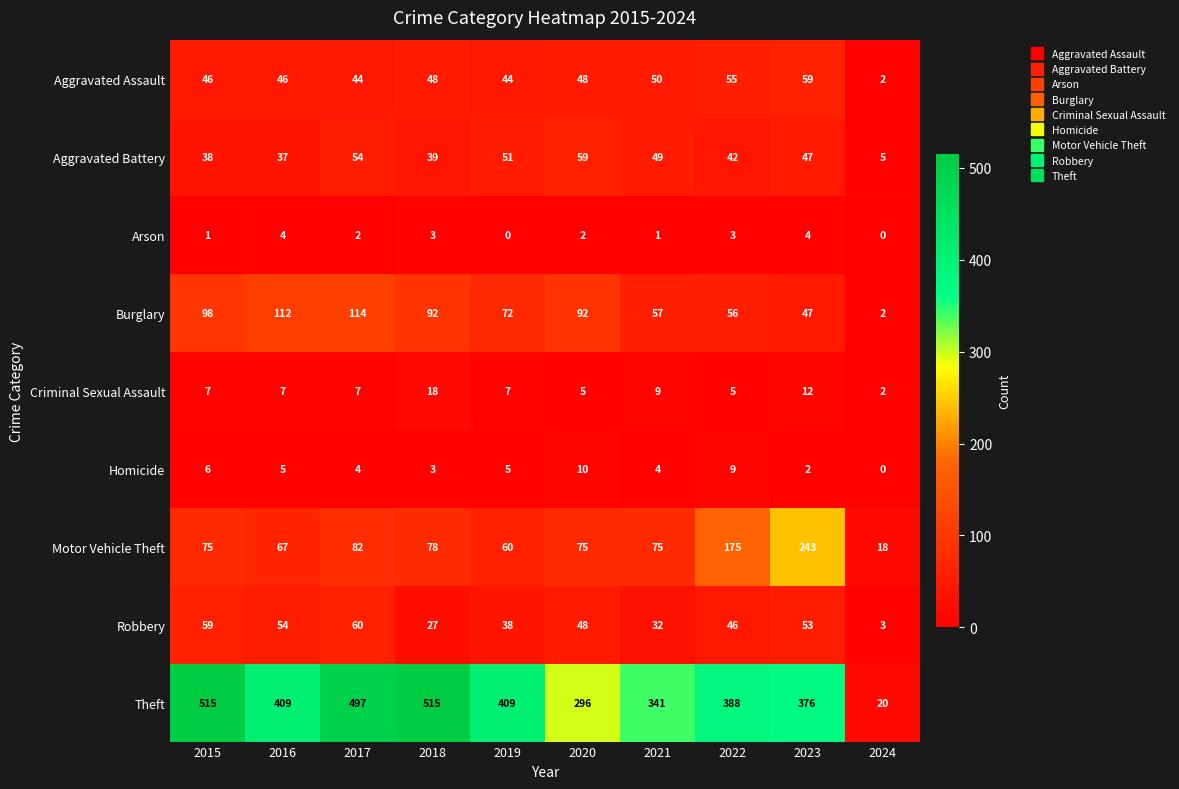

The value of Criminal Sexual Assault at 2022 is 5. True or false?

True